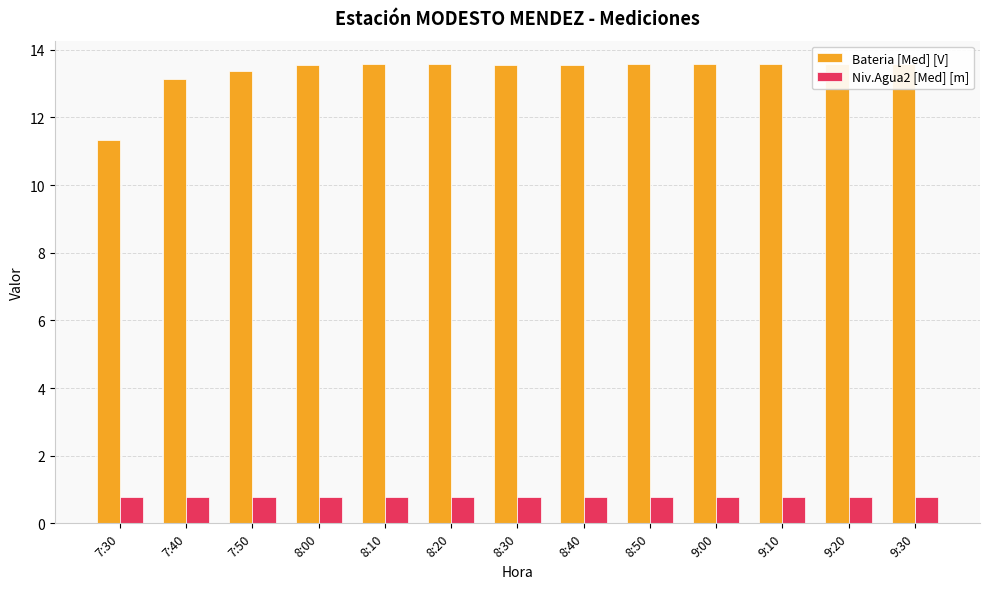

Count the number of categories in the chart.

13